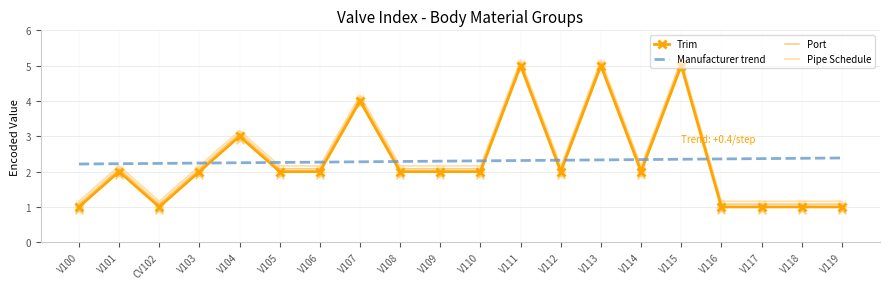

Which series contains the highest Y value?

Pipe Schedule